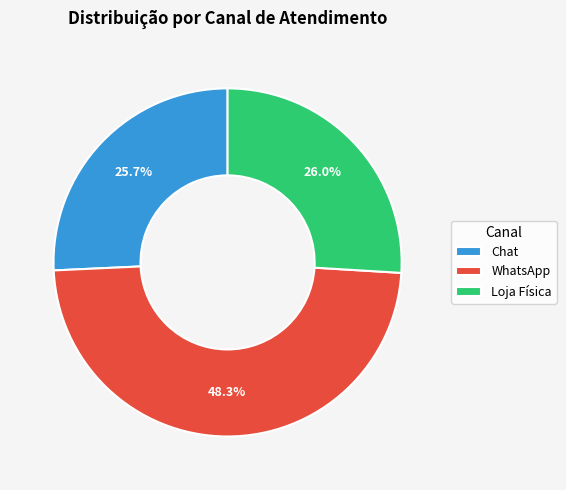

Which category has the biggest portion of the pie?

WhatsApp